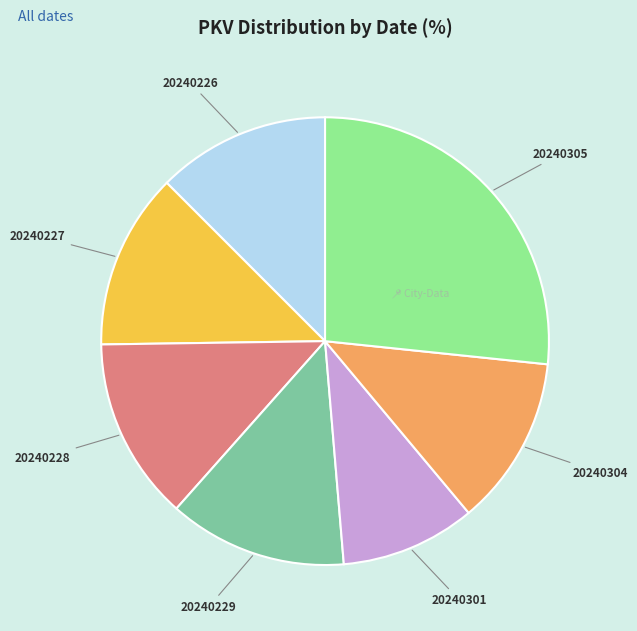

Which slice is the largest?

20240305